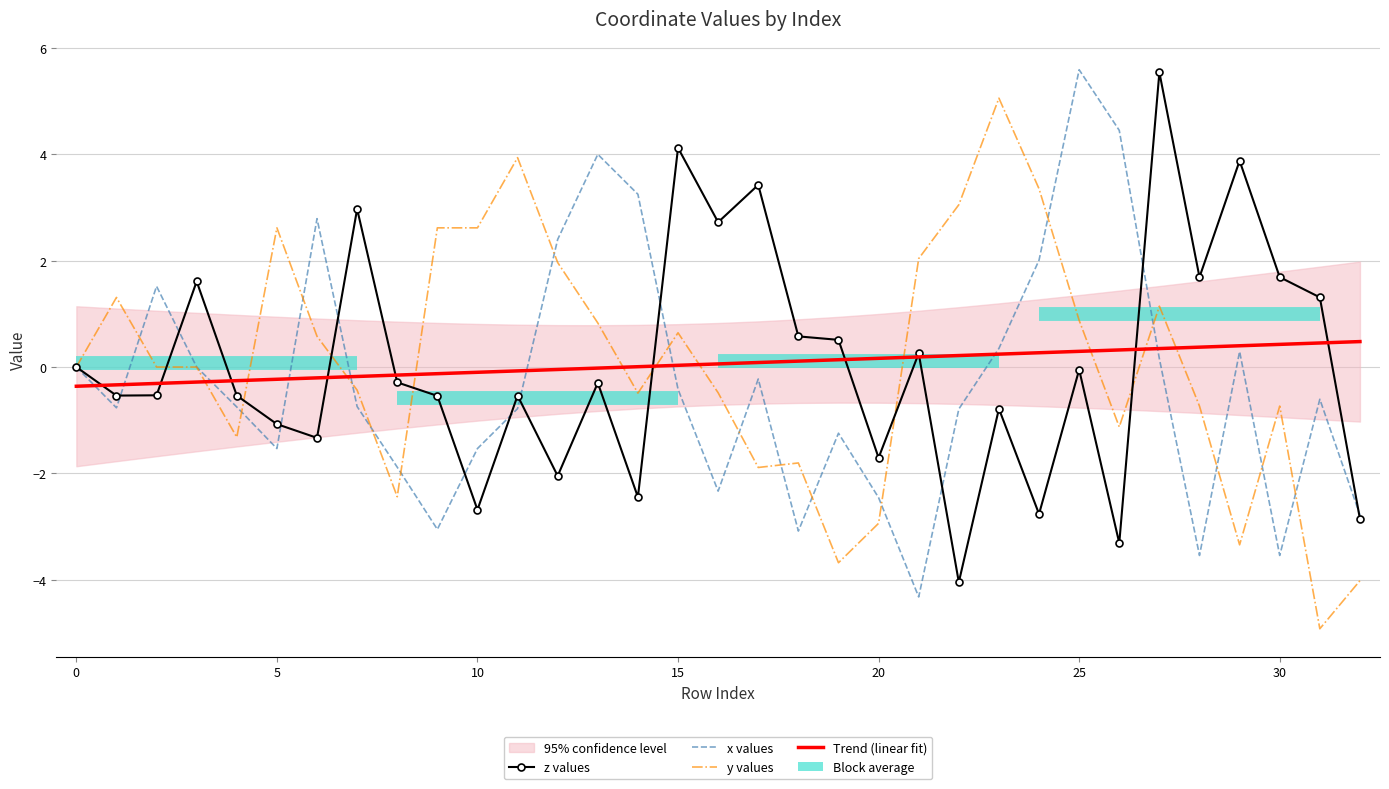

Read the x values value at 20.

-2.5